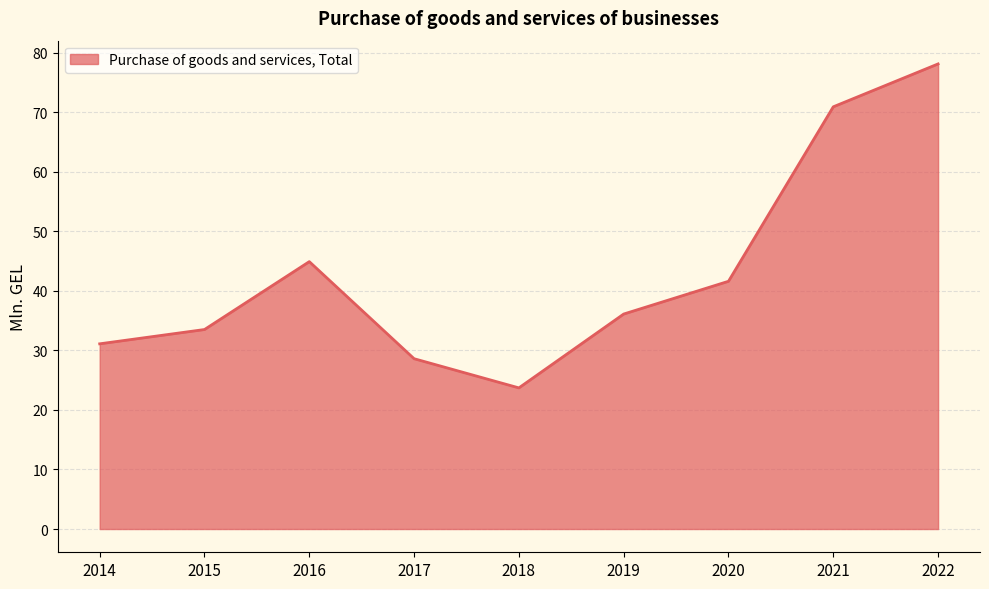

Between 2019 and 2017, which is larger?

2019